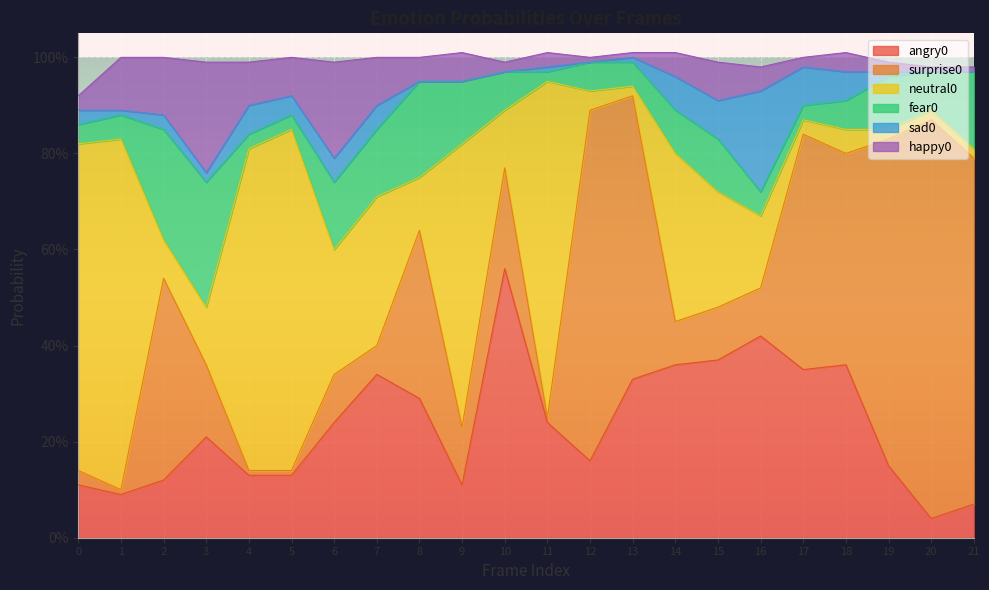

What are all the series names shown in the legend?

angry0, surprise0, neutral0, fear0, sad0, happy0